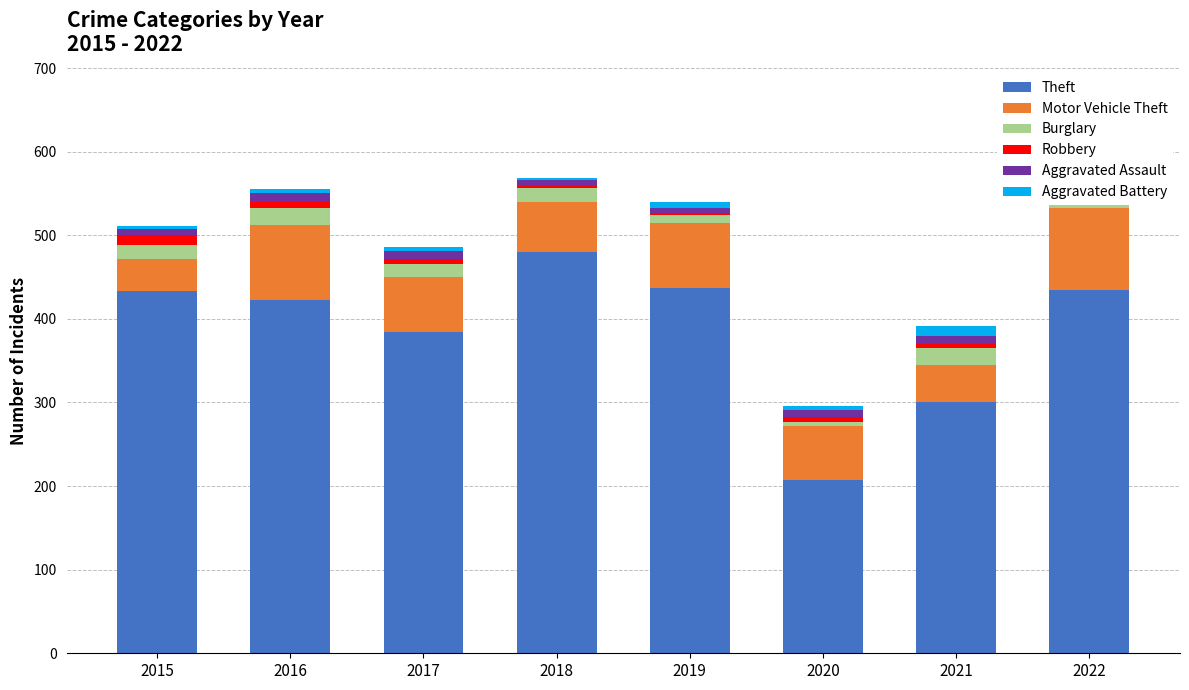

Reading right to left, what are all the values shown in this chart?

Theft: 434	300	207	437	480	384	422	433
Motor Vehicle Theft: 99	45	65	78	60	66	90	39
Burglary: 13	20	5	9	16	16	21	16
Robbery: 7	5	6	3	3	6	7	12
Aggravated Assault: 12	10	8	6	7	9	10	8
Aggravated Battery: 10	12	5	7	3	5	5	3